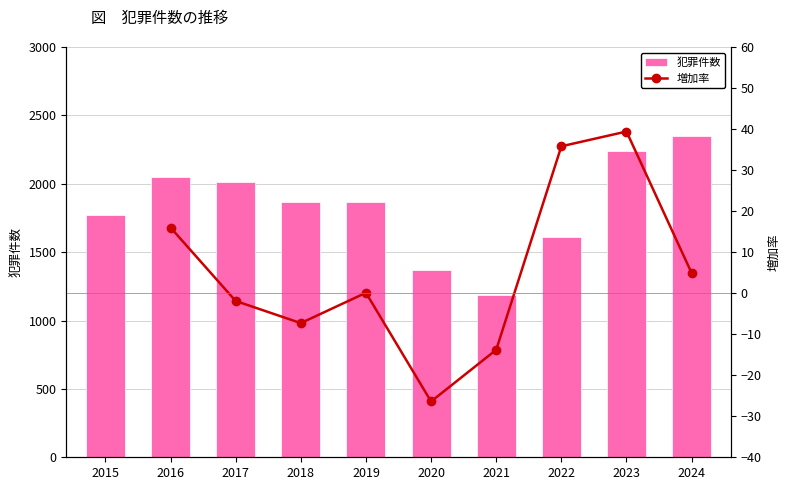

How many categories are shown in the chart?

10